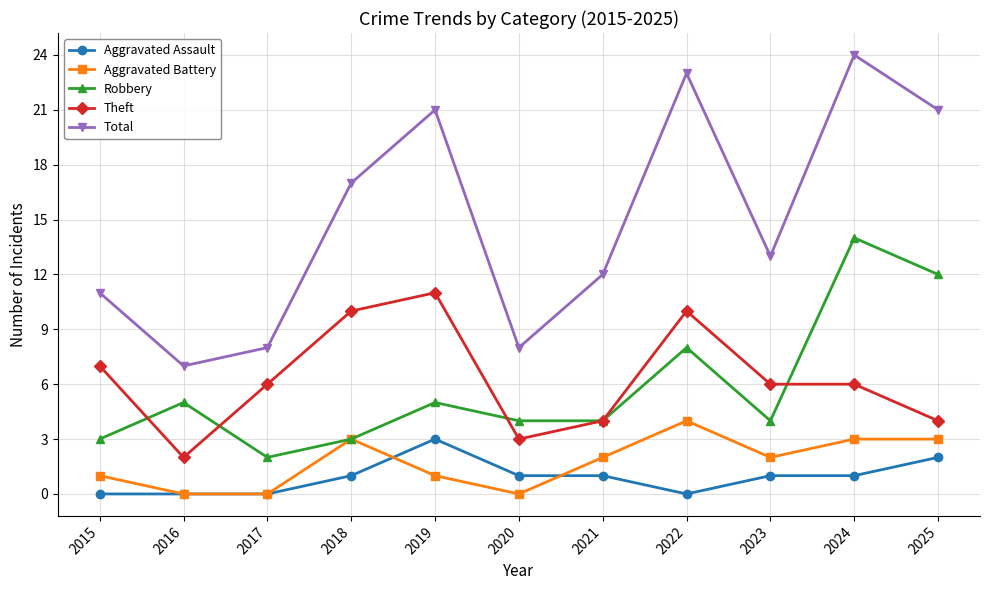

What is the lowest value of the Theft series?

2